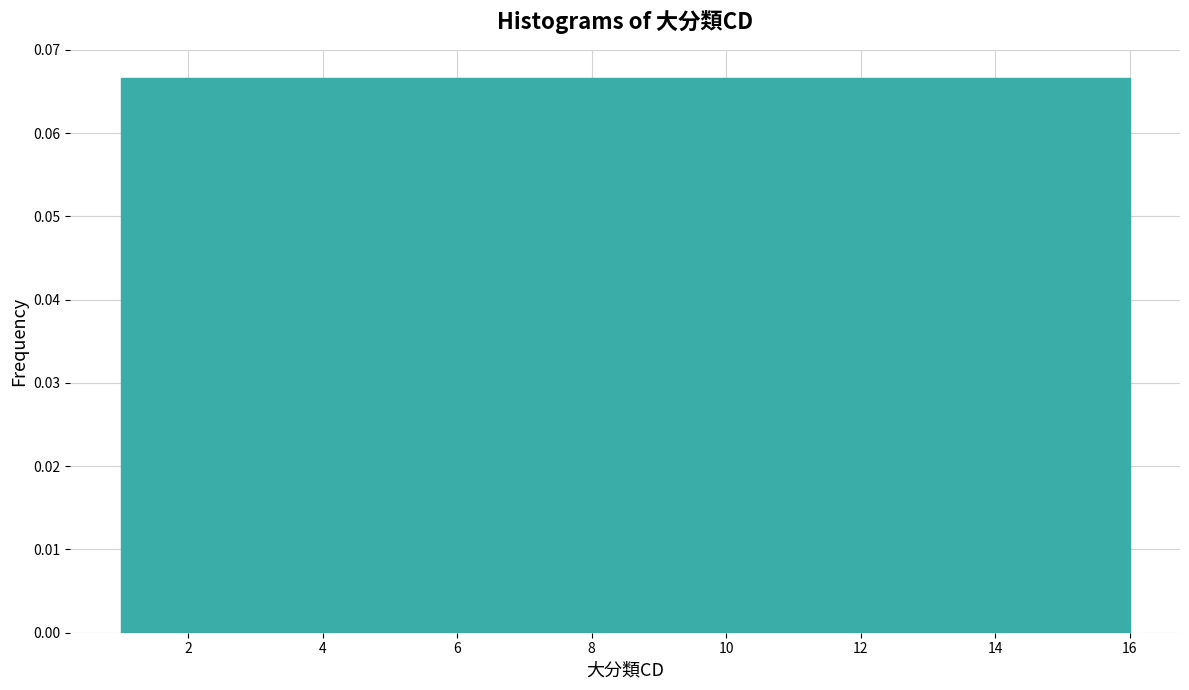

Reading left to right, list every bar in this chart as the range it spans on the x-axis followed by its height. Neither the bar edges nor the heights are printed on the chart, so give them approximately, as read against the axes.

1.0 to 2.0: 0.067
2.0 to 2.8: 0.067
2.8 to 3.8: 0.067
3.8 to 4.8: 0.067
4.8 to 5.6: 0.067
5.6 to 6.6: 0.067
6.6 to 7.6: 0.067
7.6 to 8.6: 0.067
8.6 to 9.4: 0.067
9.4 to 10.4: 0.067
10.4 to 11.4: 0.067
11.4 to 12.2: 0.067
12.2 to 13.2: 0.067
13.2 to 14.2: 0.067
14.2 to 15.0: 0.067
15.0 to 16.0: 0.067